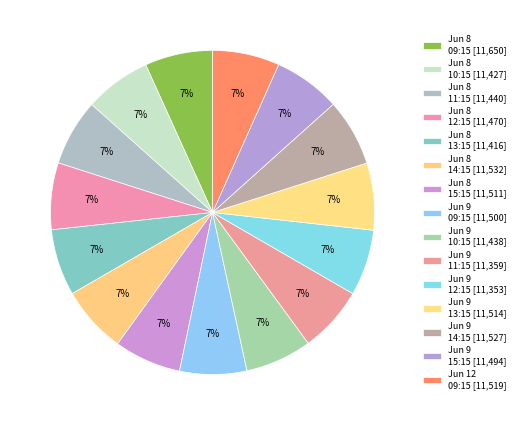

Count the number of slices in the pie.

15